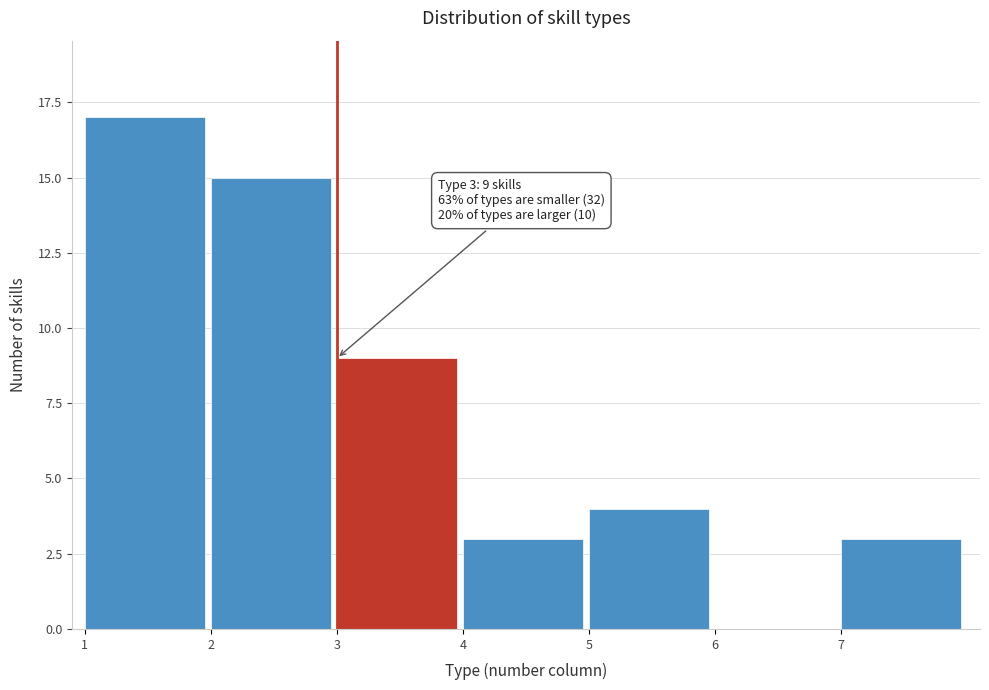

Which range on the x-axis has the tallest bar?

1 to 2